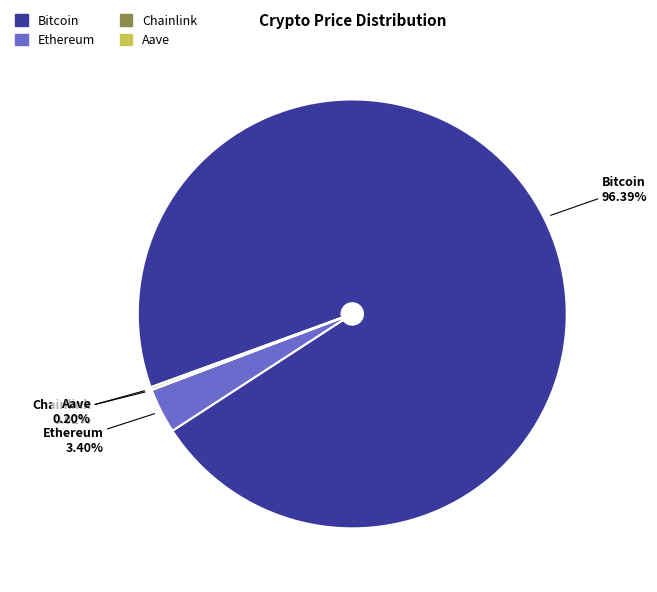

Between Bitcoin and Ethereum, which is larger?

Bitcoin